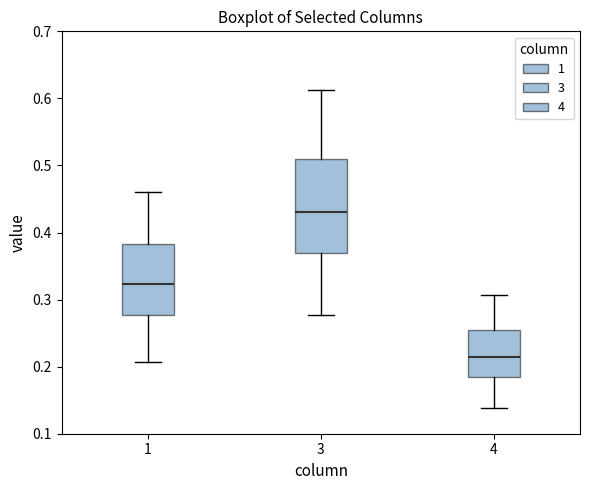

Which box's median line is the lowest?

4